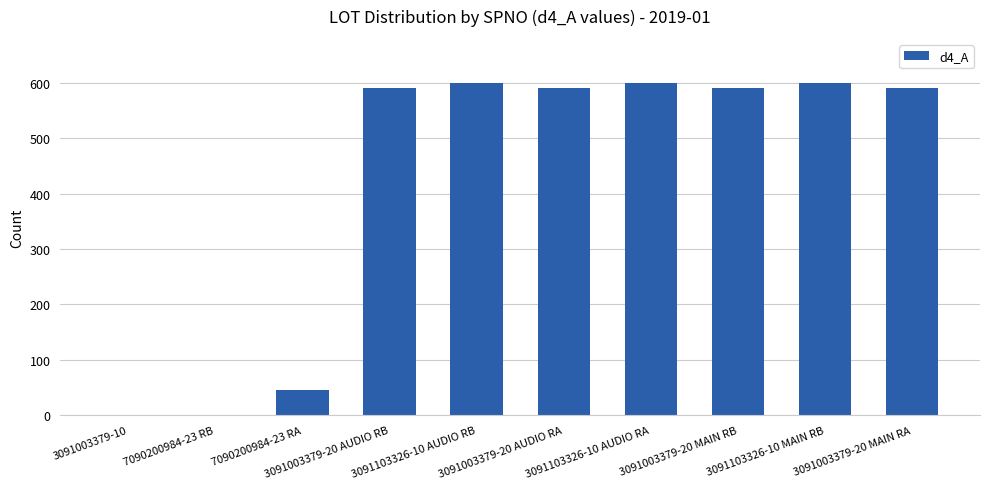

What is the average value?

421